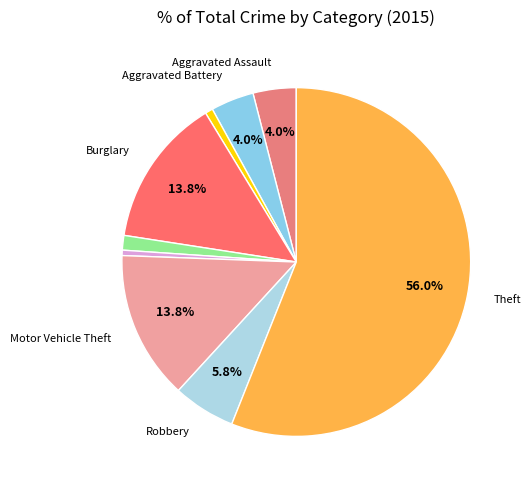

How many slices are in this pie chart?

9